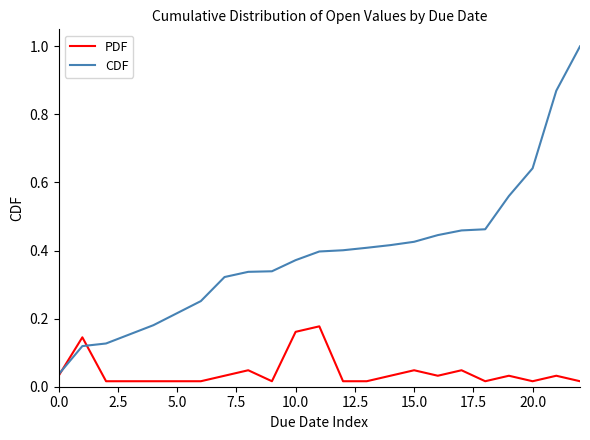

In PDF, how many points are higher than both neighbors (excluding endpoints)?

7